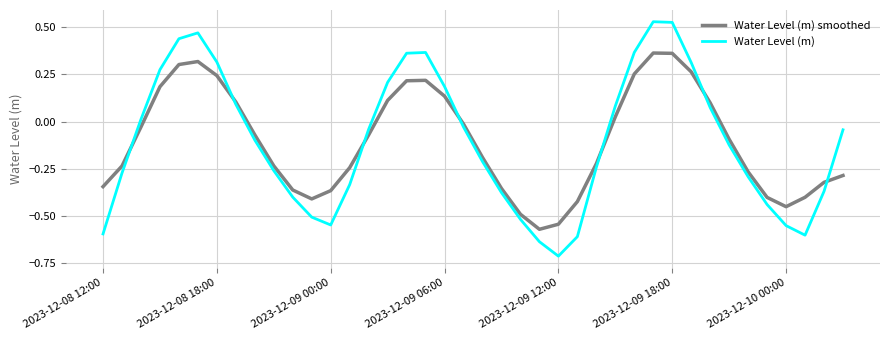

Which series has the widest spread of values?

Water Level (m)